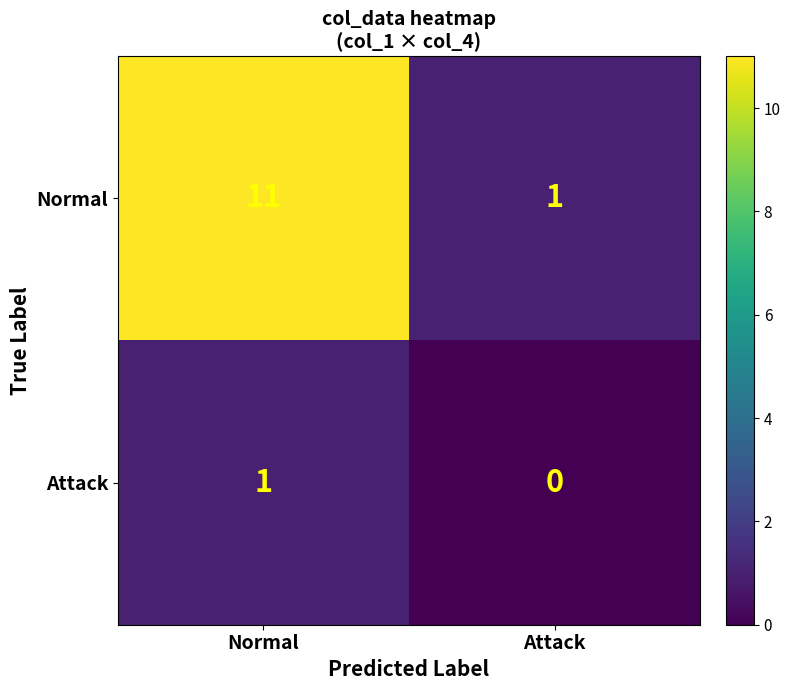

Count the number of categories in the chart.

2